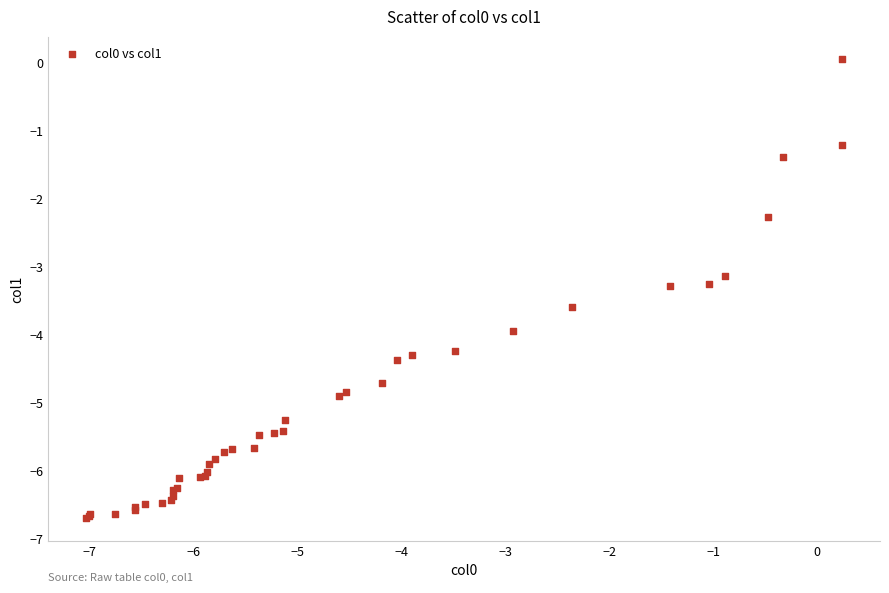

What Y value in the scatter plot is closest to -3?

-3.1